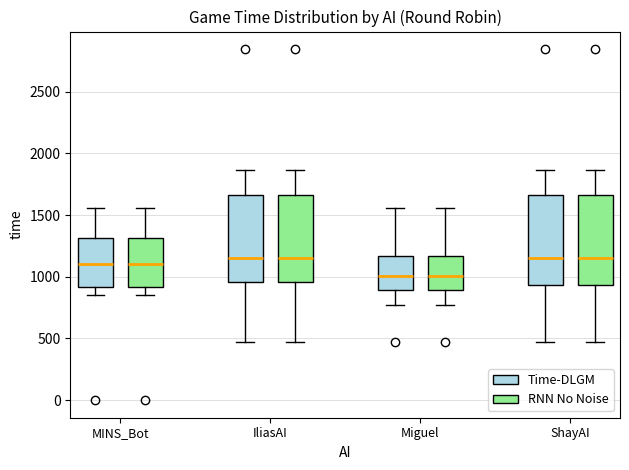

Reading left to right, transcribe this box plot: for each box, give where its median line is, the range the box spans, and where its two whiskers end, as read against the y-axis. The values are not printed on the chart, so give them approximately, as read against the axis.

MINS_Bot (Time-DLGM): median 1100, box 900 to 1300, whiskers 850 to 1550
MINS_Bot (RNN No Noise): median 1100, box 900 to 1300, whiskers 850 to 1550
IliasAI (Time-DLGM): median 1150, box 950 to 1650, whiskers 500 to 1850
IliasAI (RNN No Noise): median 1150, box 950 to 1650, whiskers 500 to 1850
Miguel (Time-DLGM): median 1000, box 900 to 1150, whiskers 750 to 1550
Miguel (RNN No Noise): median 1000, box 900 to 1150, whiskers 750 to 1550
ShayAI (Time-DLGM): median 1150, box 950 to 1650, whiskers 500 to 1850
ShayAI (RNN No Noise): median 1150, box 950 to 1650, whiskers 500 to 1850